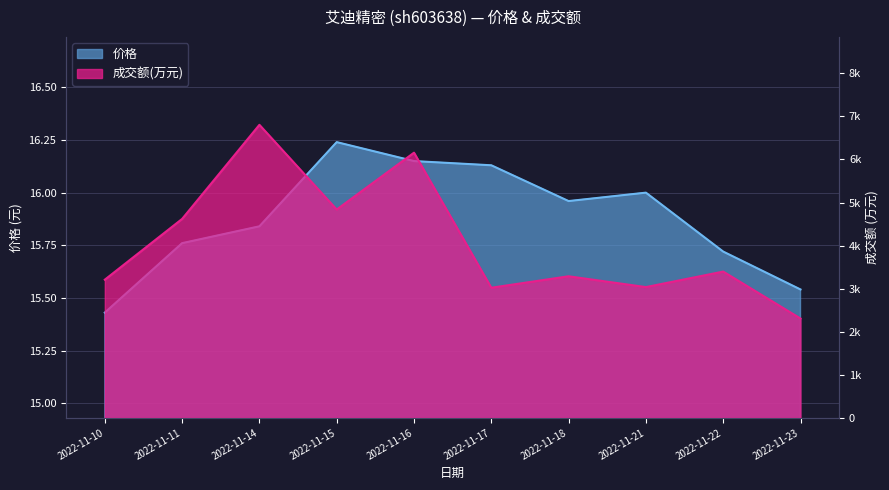

What is the value of the 价格 point at the 4th from the left?

16.2